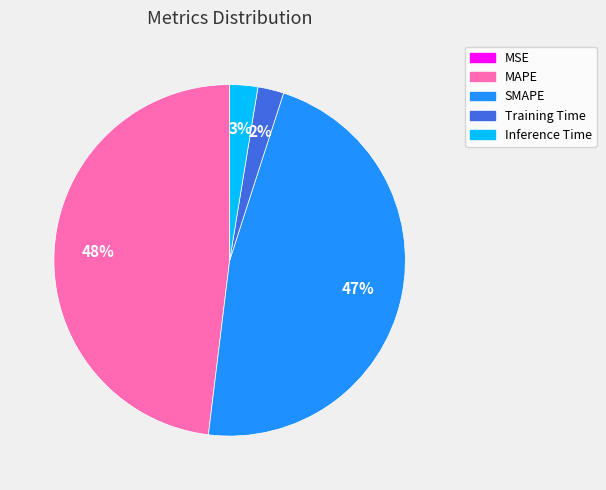

Which slice is the largest?

MAPE